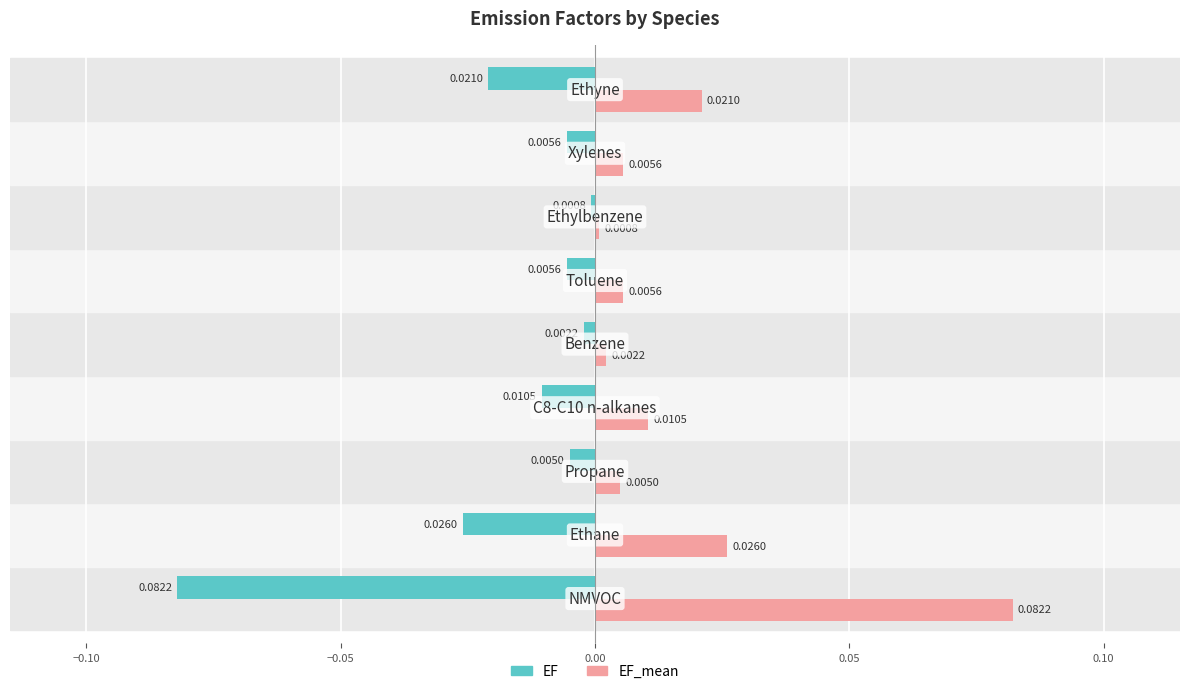

Which series has the largest total across all categories?

EF_mean